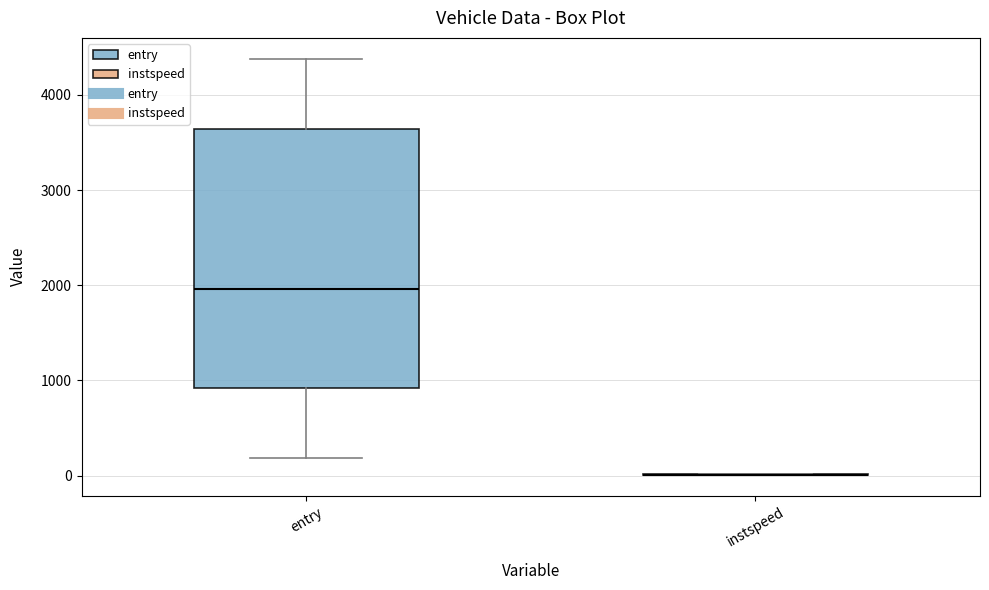

Where is the upper edge of the box for entry on the y-axis? The values are not printed on the chart, so give them approximately, as read against the axis.

3600